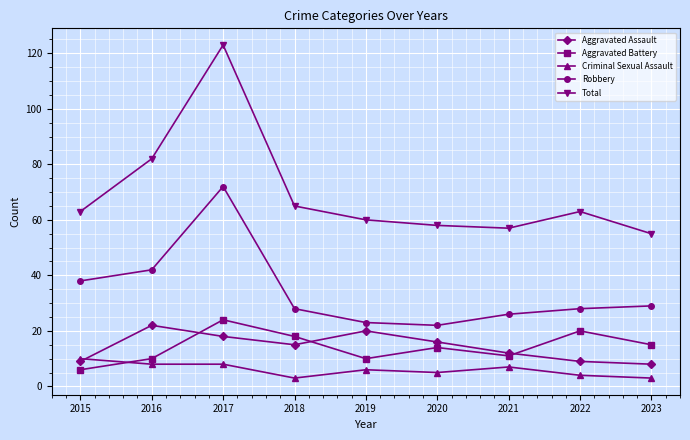

What are all the series names shown in the legend?

Aggravated Assault, Aggravated Battery, Criminal Sexual Assault, Robbery, Total